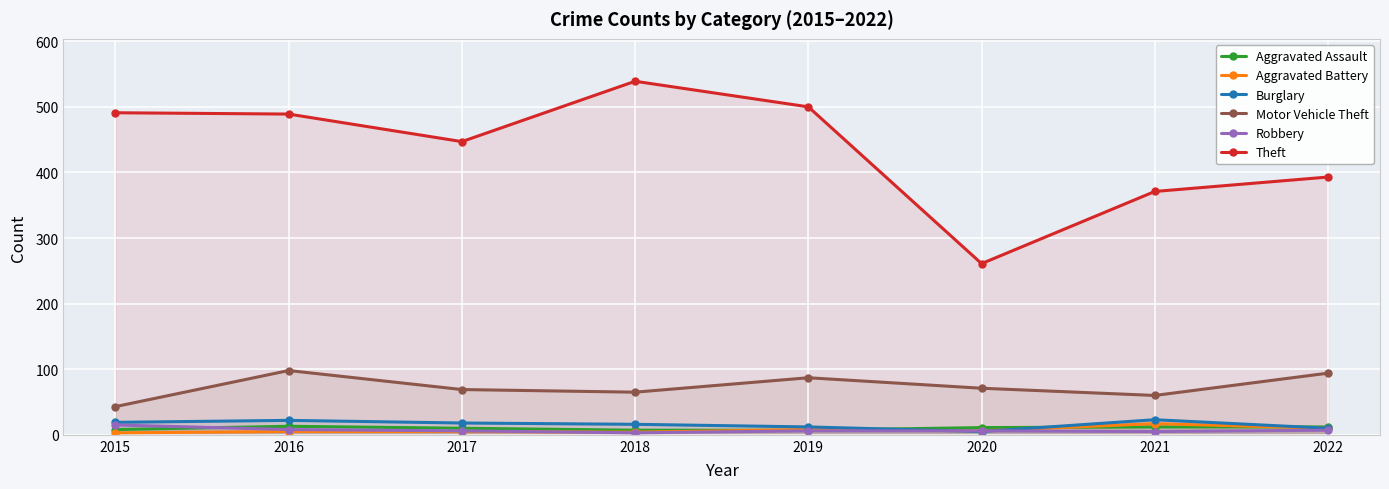

What is the difference between the maximum and minimum values in the Aggravated Assault series?

6